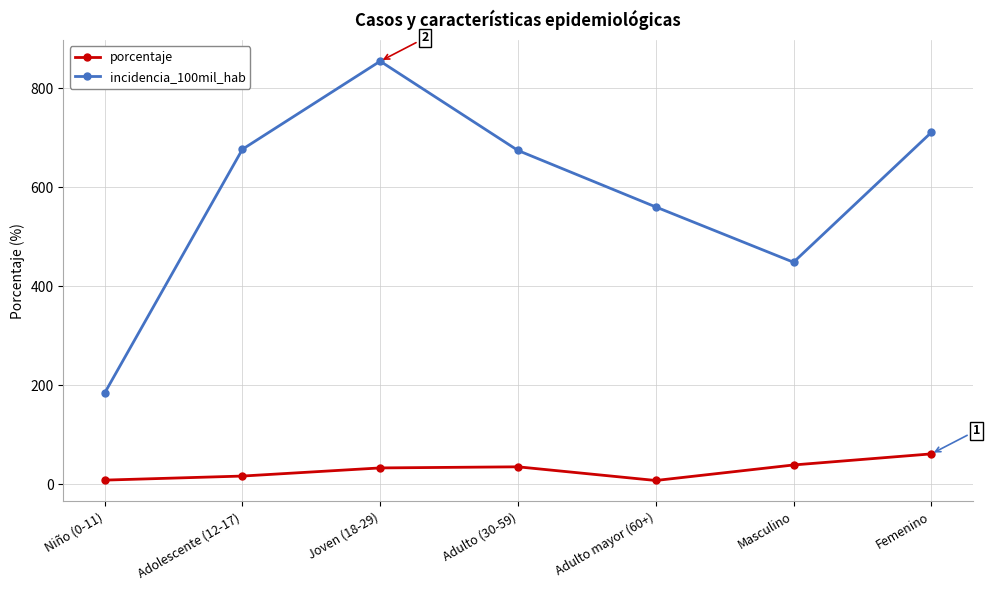

What is the value of the porcentaje point at the 7th from the left?

61.2